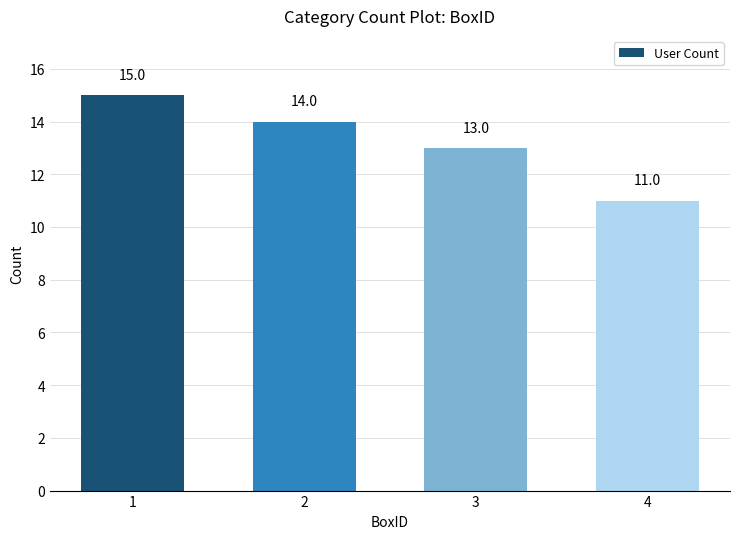

List the labels in order of value, smallest first.

4, 3, 2, 1